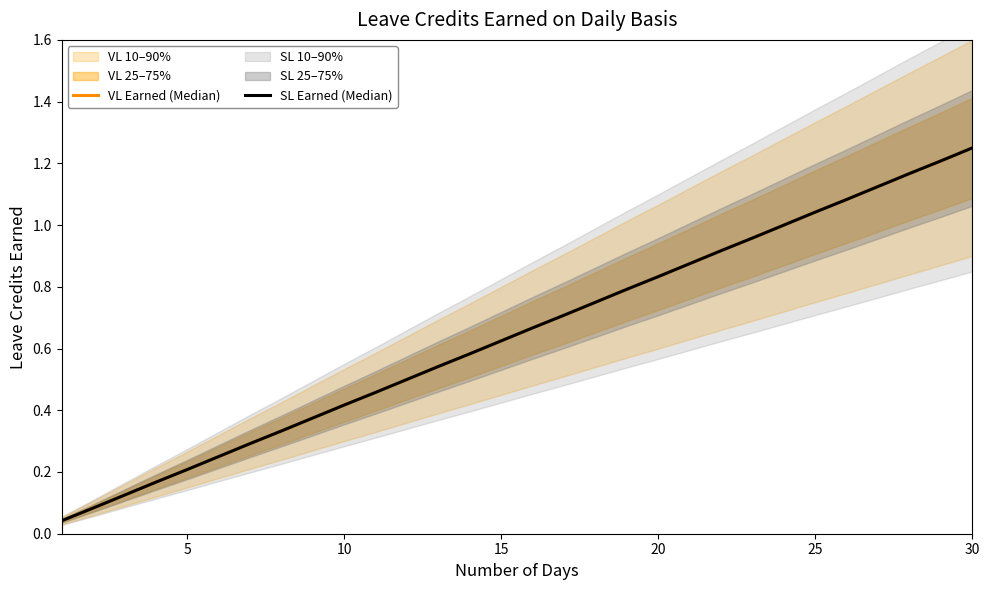

What is the value of the SL Earned (Median) point at the 23rd from the left?

1.0